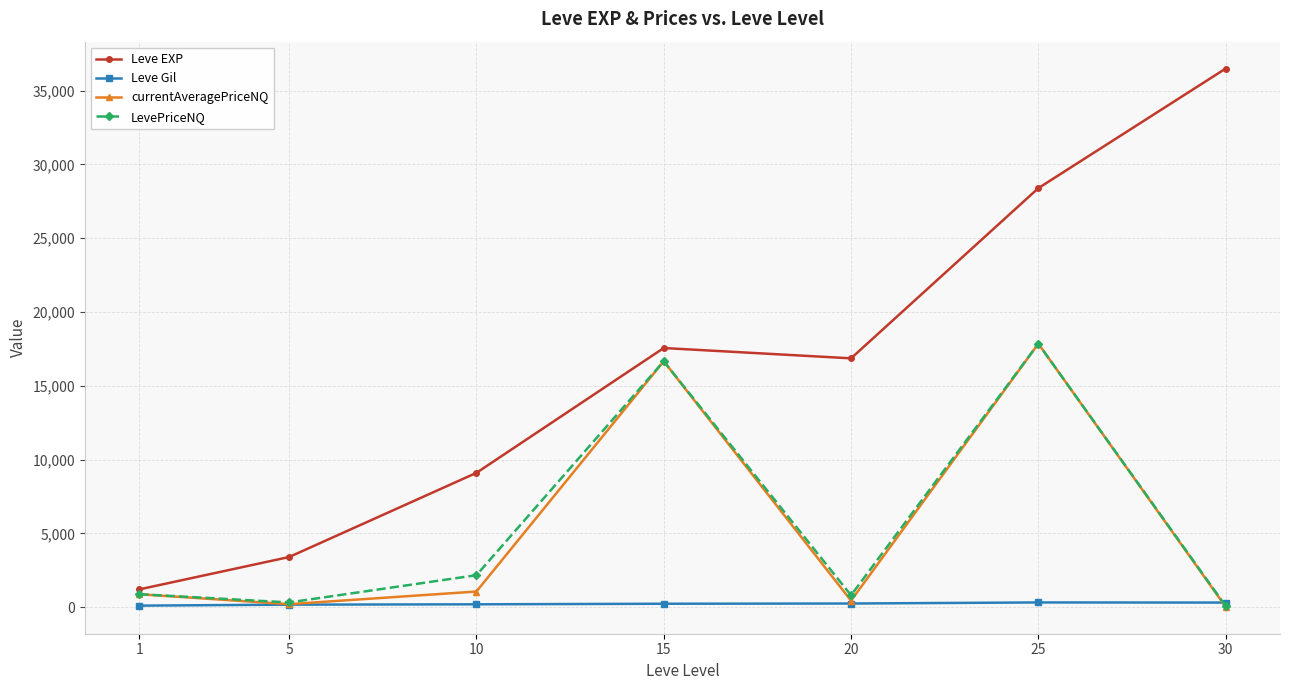

Is this an area chart (filled region under the line)?

No